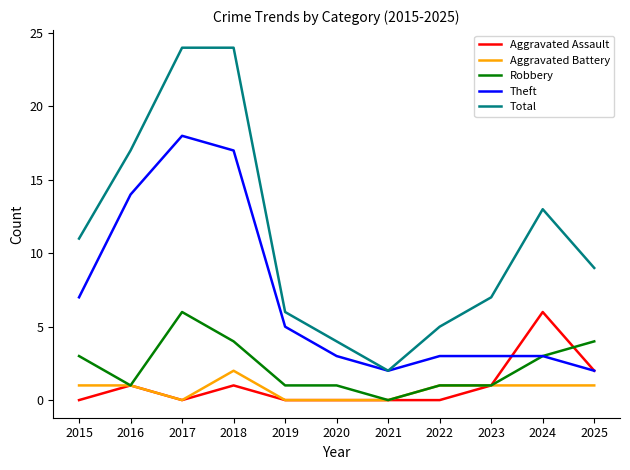

How many values in the Total series are below 9?

5